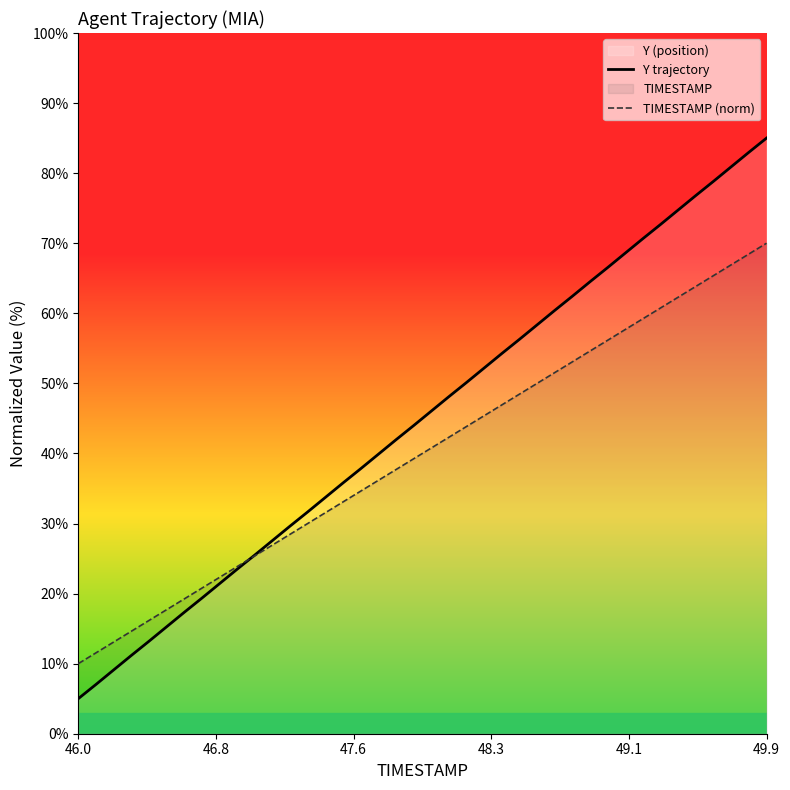

What is the value of the Y trajectory point at the 13th from the left?

29.6